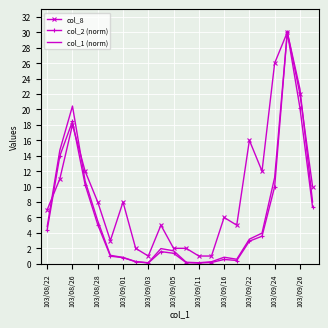

What are all the series names shown in the legend?

col_8, col_2 (norm), col_1 (norm)